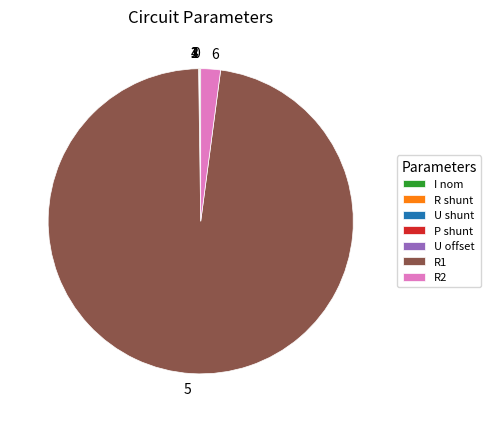

Is it true that 5 is 98% of the pie?

True